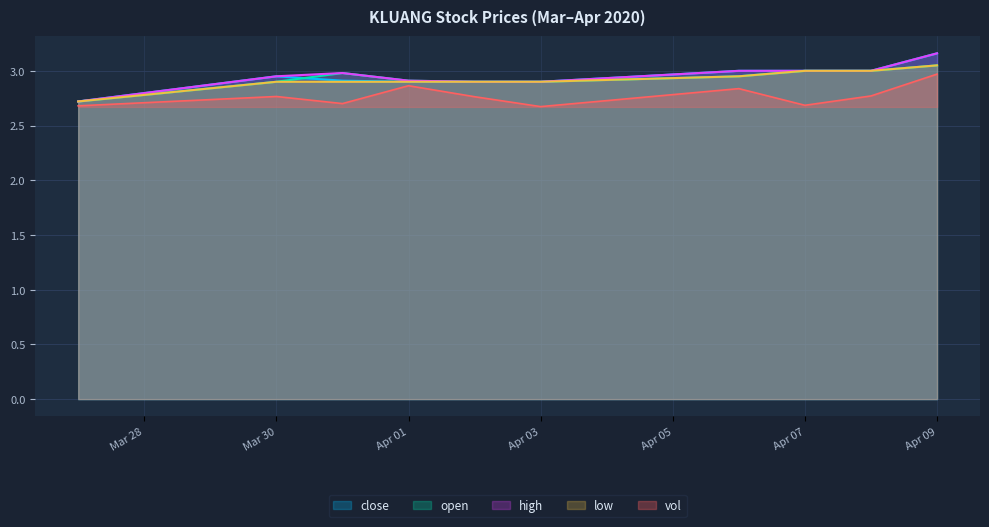

Does the chart have visible grid lines?

Yes